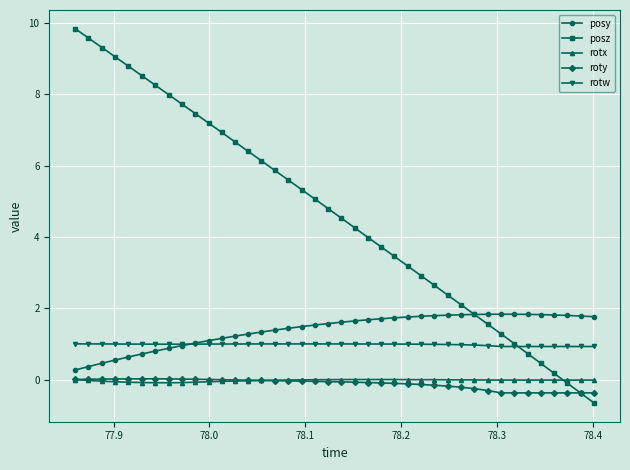

What is the minimum value shown in the chart?

-0.7